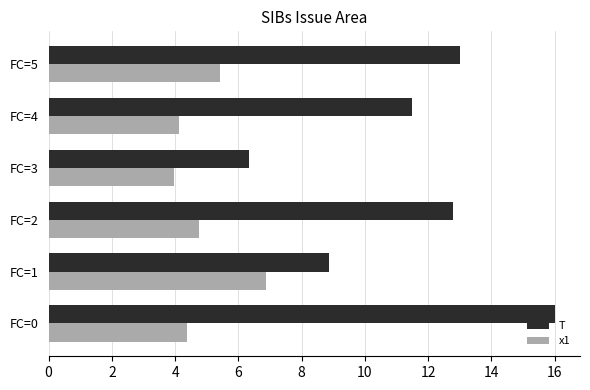

At how many categories does at least one series exceed 12?

3